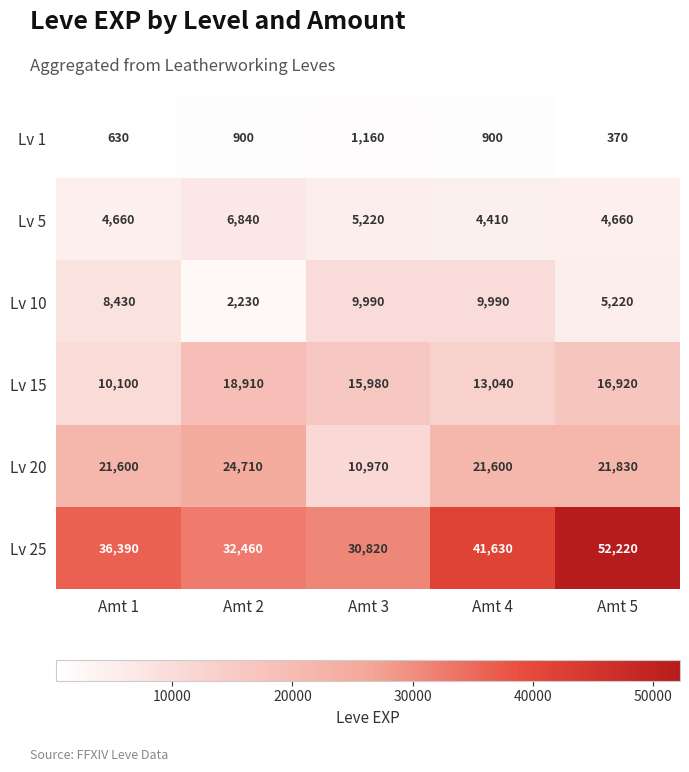

Which series changed the most between Amt 2 and Amt 3?

Lv 20